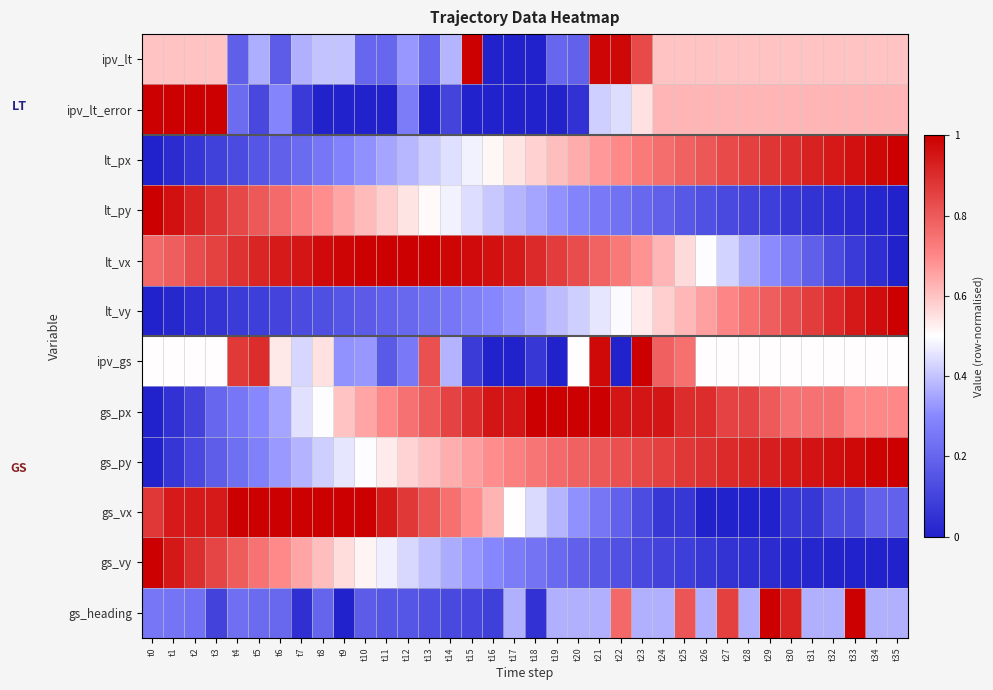

Reading left to right, transcribe all the data shown in this chart.

ipv_lt: t0=0.6	t1=0.6	t2=0.6	t3=0.6	t4=0.2	t5=0.4	t6=0.2	t7=0.4	t8=0.4	t9=0.4	t10=0.2	t11=0.2	t12=0.3	t13=0.2	t14=0.4	t15=1.0	t16=0.0	t17=0.0	t18=0.0	t19=0.2	t20=0.2	t21=1.0	t22=1.0	t23=0.8	t24=0.6	t25=0.6	t26=0.6	t27=0.6	t28=0.6	t29=0.6	t30=0.6	t31=0.6	t32=0.6	t33=0.6	t34=0.6	t35=0.6
ipv_lt_error: t0=1.0	t1=1.0	t2=1.0	t3=1.0	t4=0.2	t5=0.1	t6=0.3	t7=0.1	t8=0.0	t9=0.0	t10=0.0	t11=0.0	t12=0.3	t13=0.0	t14=0.1	t15=0.0	t16=0.0	t17=0.0	t18=0.0	t19=0.0	t20=0.0	t21=0.4	t22=0.4	t23=0.5	t24=0.6	t25=0.6	t26=0.6	t27=0.6	t28=0.6	t29=0.6	t30=0.6	t31=0.6	t32=0.6	t33=0.6	t34=0.6	t35=0.6
lt_px: t0=0.0	t1=0.0	t2=0.1	t3=0.1	t4=0.1	t5=0.2	t6=0.2	t7=0.2	t8=0.2	t9=0.3	t10=0.3	t11=0.3	t12=0.4	t13=0.4	t14=0.4	t15=0.5	t16=0.5	t17=0.5	t18=0.6	t19=0.6	t20=0.6	t21=0.7	t22=0.7	t23=0.7	t24=0.8	t25=0.8	t26=0.8	t27=0.8	t28=0.9	t29=0.9	t30=0.9	t31=0.9	t32=0.9	t33=1.0	t34=1.0	t35=1.0
lt_py: t0=1.0	t1=1.0	t2=0.9	t3=0.9	t4=0.8	t5=0.8	t6=0.8	t7=0.7	t8=0.7	t9=0.7	t10=0.6	t11=0.6	t12=0.5	t13=0.5	t14=0.5	t15=0.4	t16=0.4	t17=0.4	t18=0.3	t19=0.3	t20=0.3	t21=0.3	t22=0.2	t23=0.2	t24=0.2	t25=0.2	t26=0.1	t27=0.1	t28=0.1	t29=0.1	t30=0.1	t31=0.1	t32=0.0	t33=0.0	t34=0.0	t35=0.0
lt_vx: t0=0.8	t1=0.8	t2=0.8	t3=0.9	t4=0.9	t5=0.9	t6=0.9	t7=1.0	t8=1.0	t9=1.0	t10=1.0	t11=1.0	t12=1.0	t13=1.0	t14=1.0	t15=1.0	t16=1.0	t17=0.9	t18=0.9	t19=0.9	t20=0.8	t21=0.8	t22=0.7	t23=0.7	t24=0.6	t25=0.6	t26=0.5	t27=0.4	t28=0.4	t29=0.3	t30=0.2	t31=0.2	t32=0.1	t33=0.1	t34=0.0	t35=0.0
lt_vy: t0=0.0	t1=0.0	t2=0.0	t3=0.1	t4=0.1	t5=0.1	t6=0.1	t7=0.1	t8=0.1	t9=0.2	t10=0.2	t11=0.2	t12=0.2	t13=0.2	t14=0.2	t15=0.3	t16=0.3	t17=0.3	t18=0.4	t19=0.4	t20=0.4	t21=0.5	t22=0.5	t23=0.5	t24=0.6	t25=0.6	t26=0.7	t27=0.7	t28=0.8	t29=0.8	t30=0.8	t31=0.9	t32=0.9	t33=0.9	t34=1.0	t35=1.0
ipv_gs: t0=0.5	t1=0.5	t2=0.5	t3=0.5	t4=0.9	t5=0.9	t6=0.5	t7=0.4	t8=0.5	t9=0.3	t10=0.3	t11=0.2	t12=0.3	t13=0.8	t14=0.4	t15=0.1	t16=0.0	t17=0.0	t18=0.1	t19=0.0	t20=0.5	t21=1.0	t22=0.0	t23=1.0	t24=0.8	t25=0.8	t26=0.5	t27=0.5	t28=0.5	t29=0.5	t30=0.5	t31=0.5	t32=0.5	t33=0.5	t34=0.5	t35=0.5
gs_px: t0=0.0	t1=0.0	t2=0.1	t3=0.2	t4=0.2	t5=0.3	t6=0.4	t7=0.5	t8=0.5	t9=0.6	t10=0.6	t11=0.7	t12=0.7	t13=0.8	t14=0.8	t15=0.9	t16=0.9	t17=0.9	t18=1.0	t19=1.0	t20=1.0	t21=1.0	t22=0.9	t23=0.9	t24=0.9	t25=0.9	t26=0.9	t27=0.8	t28=0.8	t29=0.8	t30=0.7	t31=0.7	t32=0.7	t33=0.7	t34=0.7	t35=0.7
gs_py: t0=0.0	t1=0.1	t2=0.1	t3=0.2	t4=0.2	t5=0.3	t6=0.3	t7=0.4	t8=0.4	t9=0.5	t10=0.5	t11=0.5	t12=0.6	t13=0.6	t14=0.6	t15=0.7	t16=0.7	t17=0.7	t18=0.7	t19=0.8	t20=0.8	t21=0.8	t22=0.8	t23=0.8	t24=0.9	t25=0.9	t26=0.9	t27=0.9	t28=0.9	t29=0.9	t30=0.9	t31=1.0	t32=1.0	t33=1.0	t34=1.0	t35=1.0
gs_vx: t0=0.9	t1=0.9	t2=0.9	t3=0.9	t4=1.0	t5=1.0	t6=1.0	t7=1.0	t8=1.0	t9=1.0	t10=1.0	t11=0.9	t12=0.9	t13=0.8	t14=0.8	t15=0.7	t16=0.6	t17=0.5	t18=0.4	t19=0.4	t20=0.3	t21=0.2	t22=0.2	t23=0.1	t24=0.1	t25=0.1	t26=0.0	t27=0.0	t28=0.0	t29=0.0	t30=0.1	t31=0.1	t32=0.1	t33=0.1	t34=0.2	t35=0.2
gs_vy: t0=1.0	t1=0.9	t2=0.9	t3=0.8	t4=0.8	t5=0.7	t6=0.7	t7=0.6	t8=0.6	t9=0.6	t10=0.5	t11=0.5	t12=0.4	t13=0.4	t14=0.4	t15=0.3	t16=0.3	t17=0.3	t18=0.2	t19=0.2	t20=0.2	t21=0.2	t22=0.1	t23=0.1	t24=0.1	t25=0.1	t26=0.1	t27=0.1	t28=0.0	t29=0.0	t30=0.0	t31=0.0	t32=0.0	t33=0.0	t34=0.0	t35=0.0
gs_heading: t0=0.2	t1=0.2	t2=0.2	t3=0.1	t4=0.2	t5=0.2	t6=0.2	t7=0.0	t8=0.2	t9=0.0	t10=0.2	t11=0.2	t12=0.2	t13=0.1	t14=0.1	t15=0.1	t16=0.1	t17=0.4	t18=0.0	t19=0.4	t20=0.4	t21=0.4	t22=0.8	t23=0.4	t24=0.4	t25=0.8	t26=0.4	t27=0.9	t28=0.4	t29=1.0	t30=0.9	t31=0.4	t32=0.4	t33=1.0	t34=0.4	t35=0.4